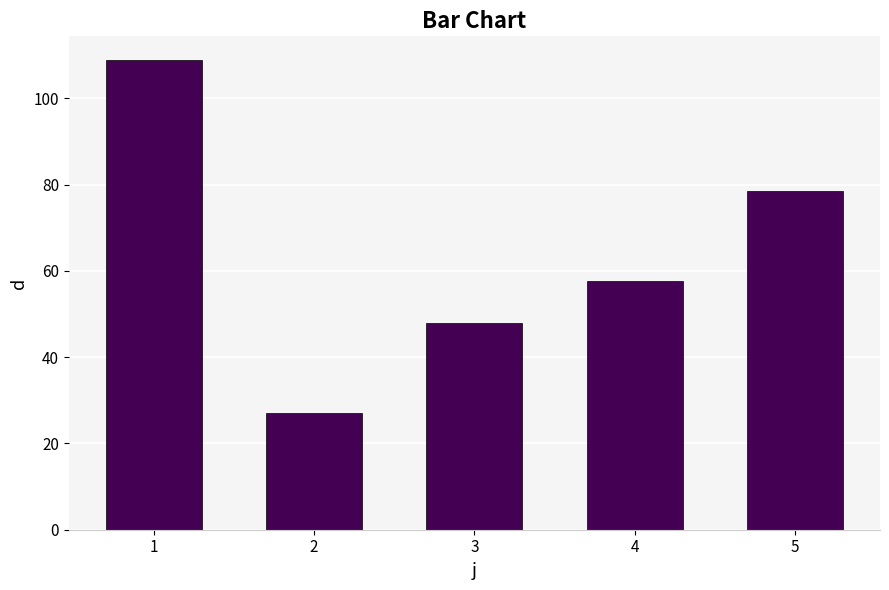

Rank the categories by value from highest to lowest.

1, 5, 4, 3, 2